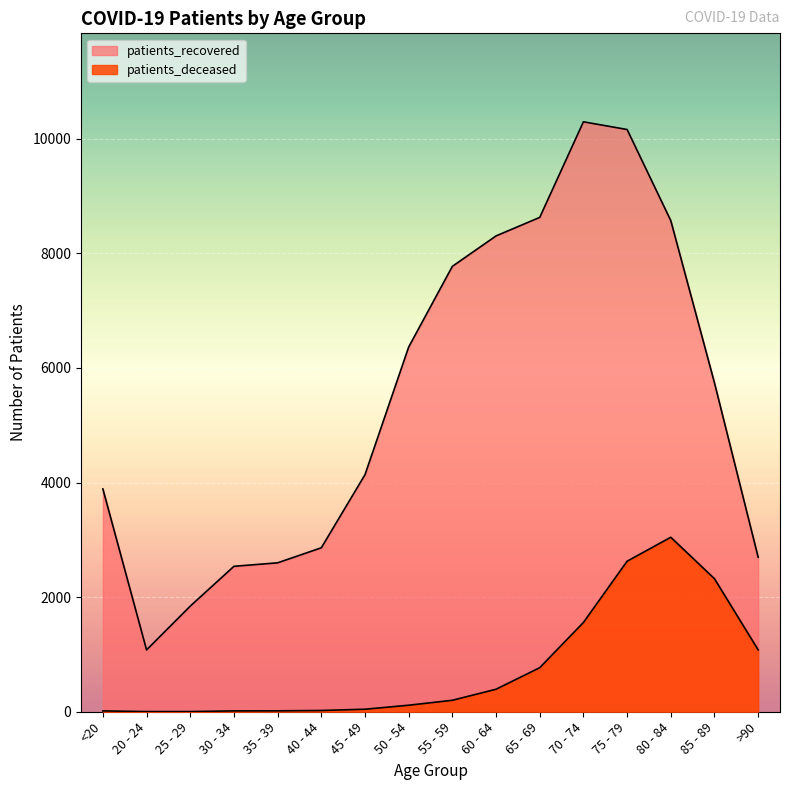

How many lines are shown in the chart?

2